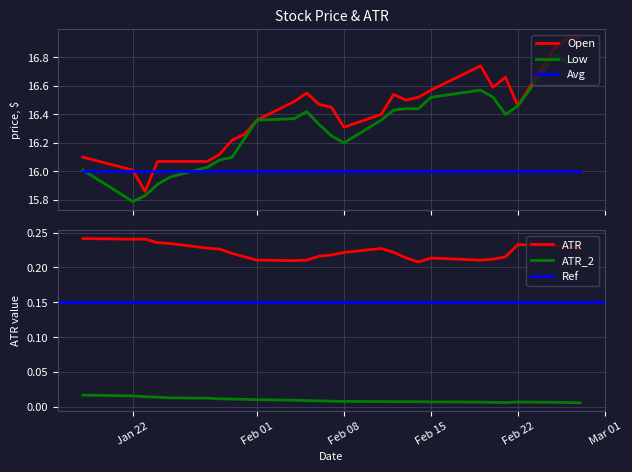

Does the chart display data point markers on the line(s)?

No